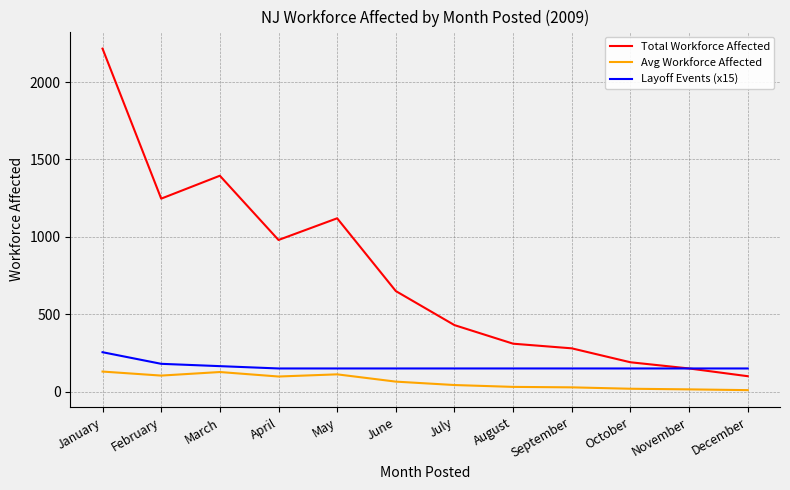

What is the average value of the Total Workforce Affected series?

756